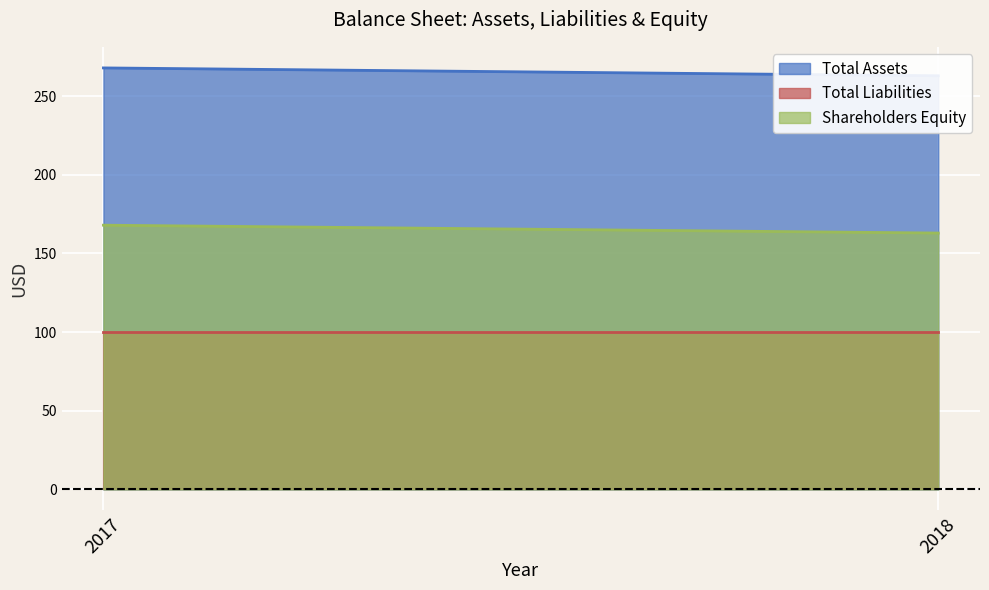

Reading right to left, transcribe all the data shown in this chart.

Total Assets: 263	268
Total Liabilities: 100	100
Shareholders Equity: 163	168